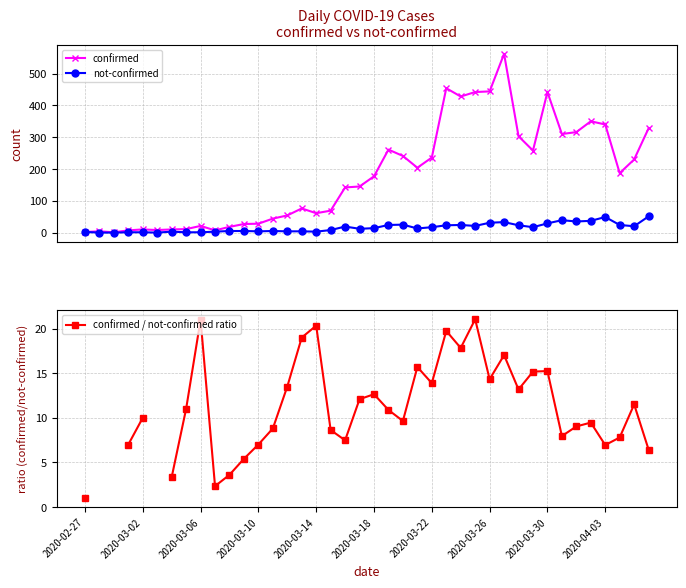

What is the maximum value for confirmed?

562